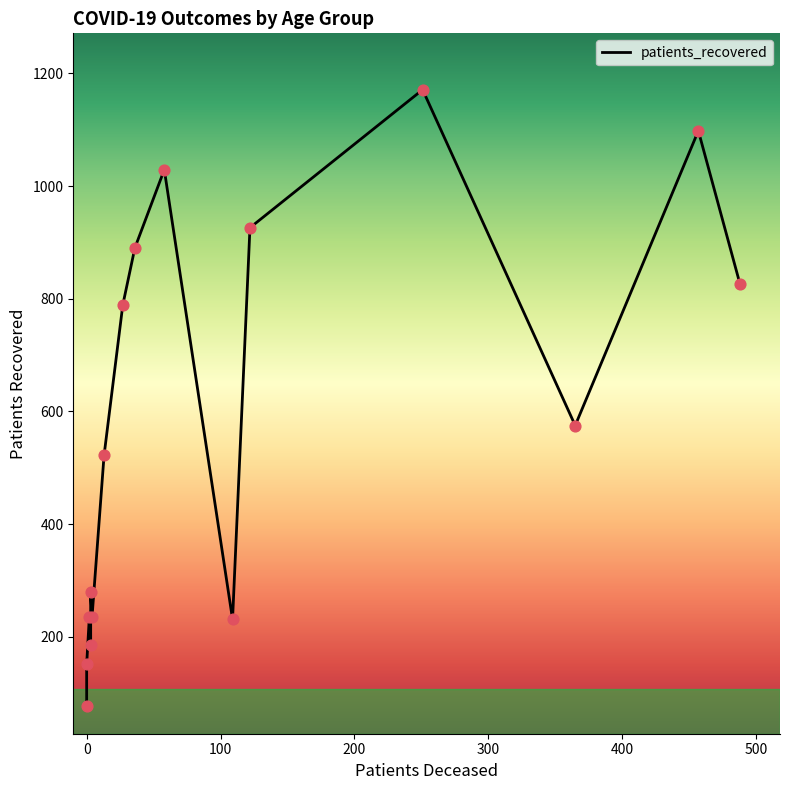

What is the change in value from 300 to 500?

+243